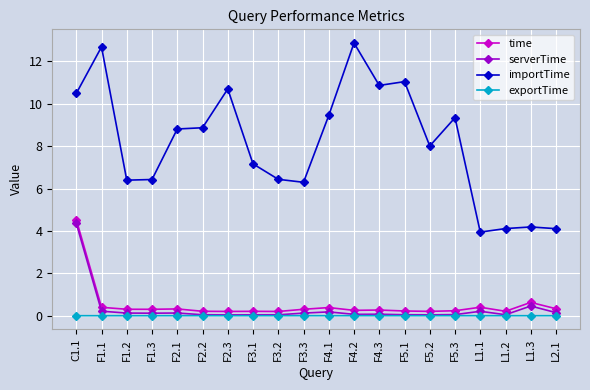

Is it true that importTime equals 16.0 at F5.1?

False